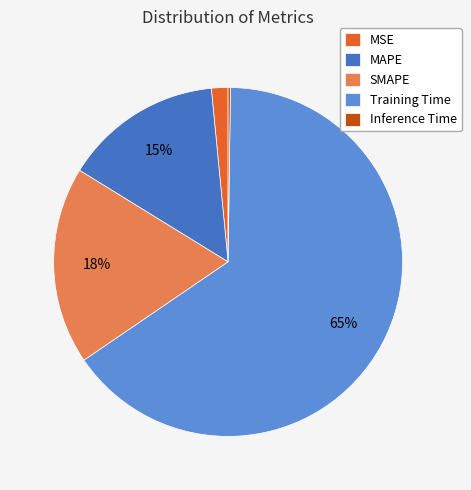

To the nearest percent, what percentage of the pie is MSE?

2%